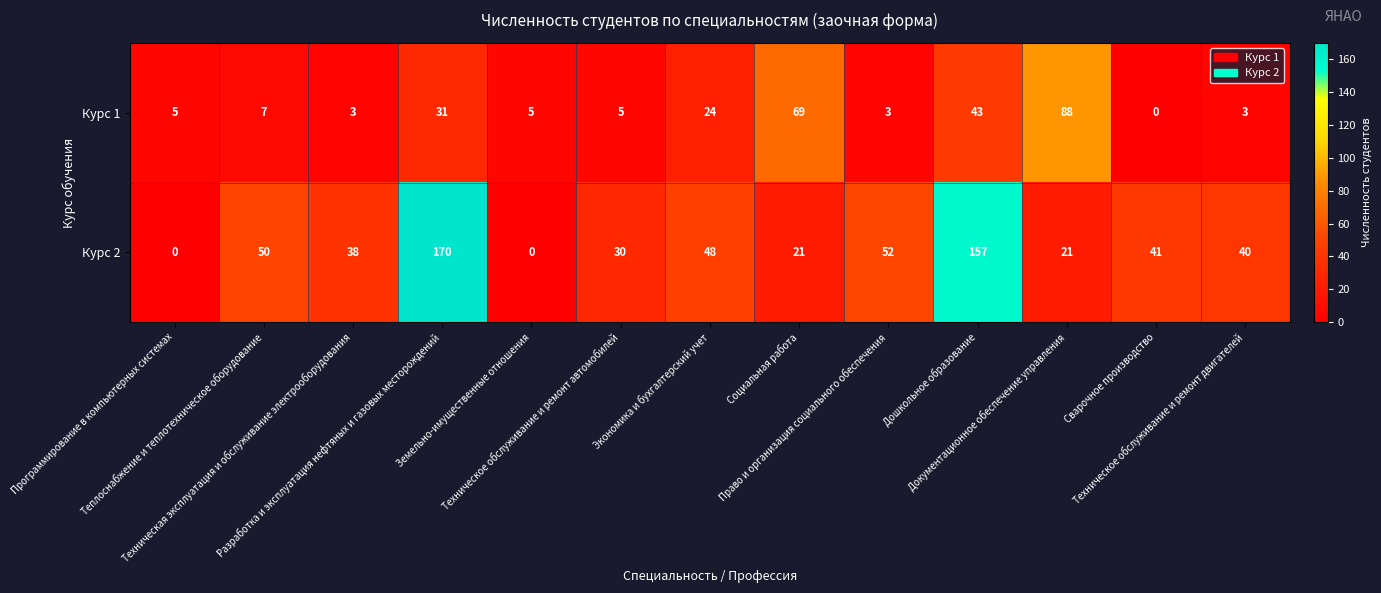

What is the greatest value displayed?

170